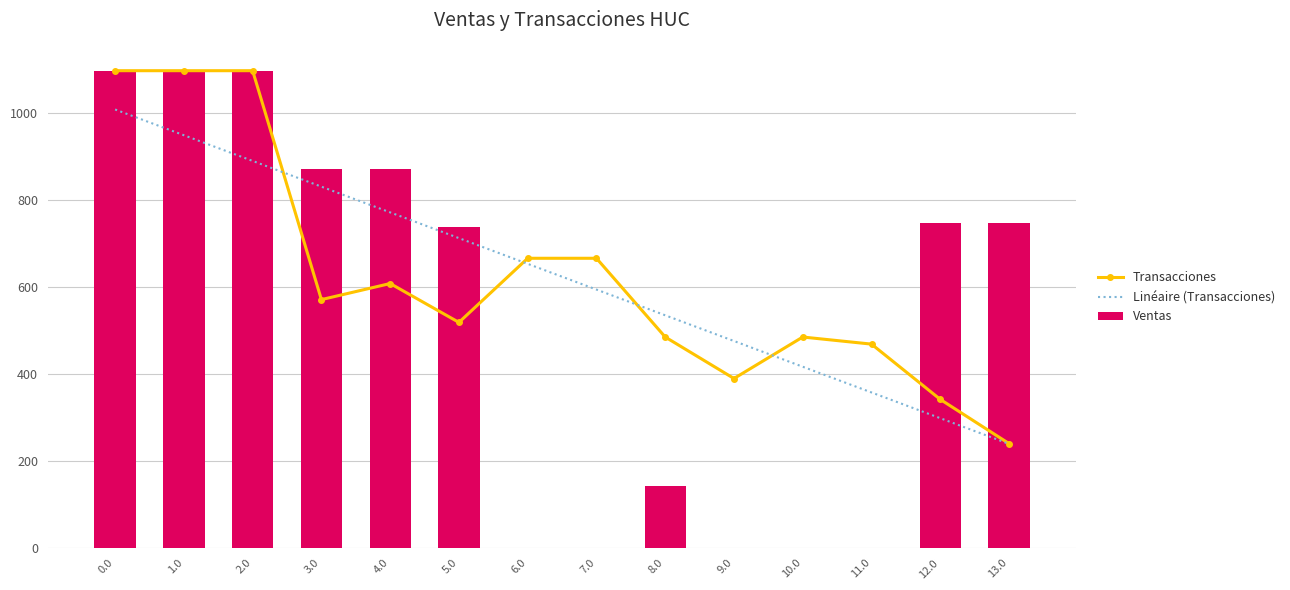

True or false: Ventas has a value of 297.6 at 0.0.

False